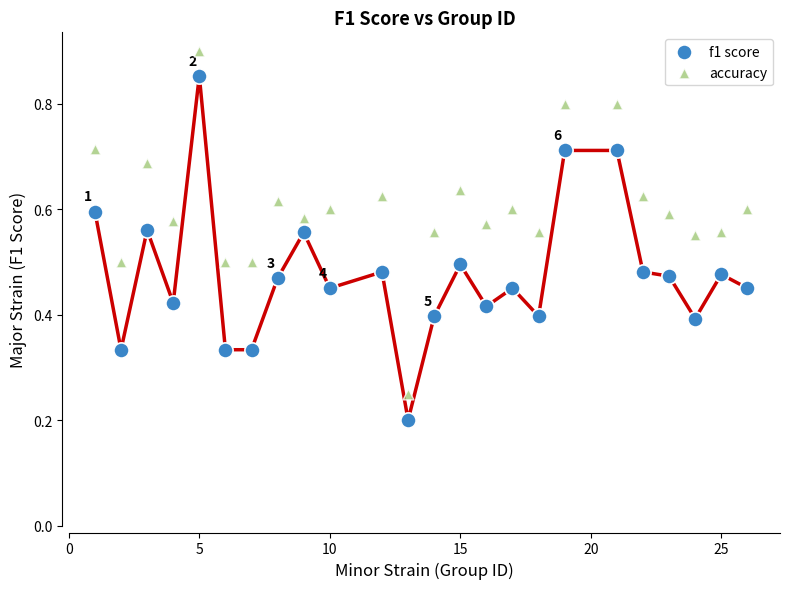

Which series contains the highest Y value?

accuracy